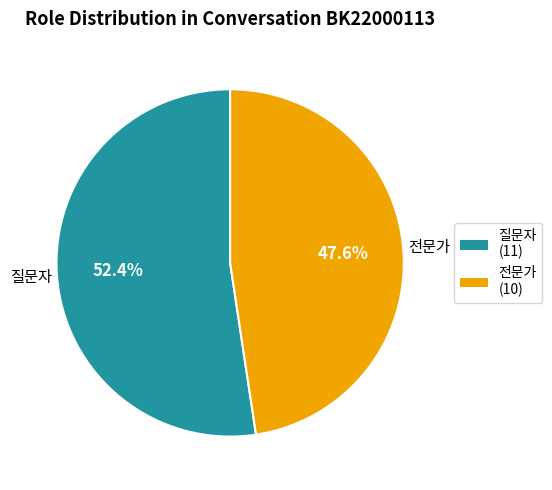

The 전문가 slice represents 48% of the pie. True or false?

True